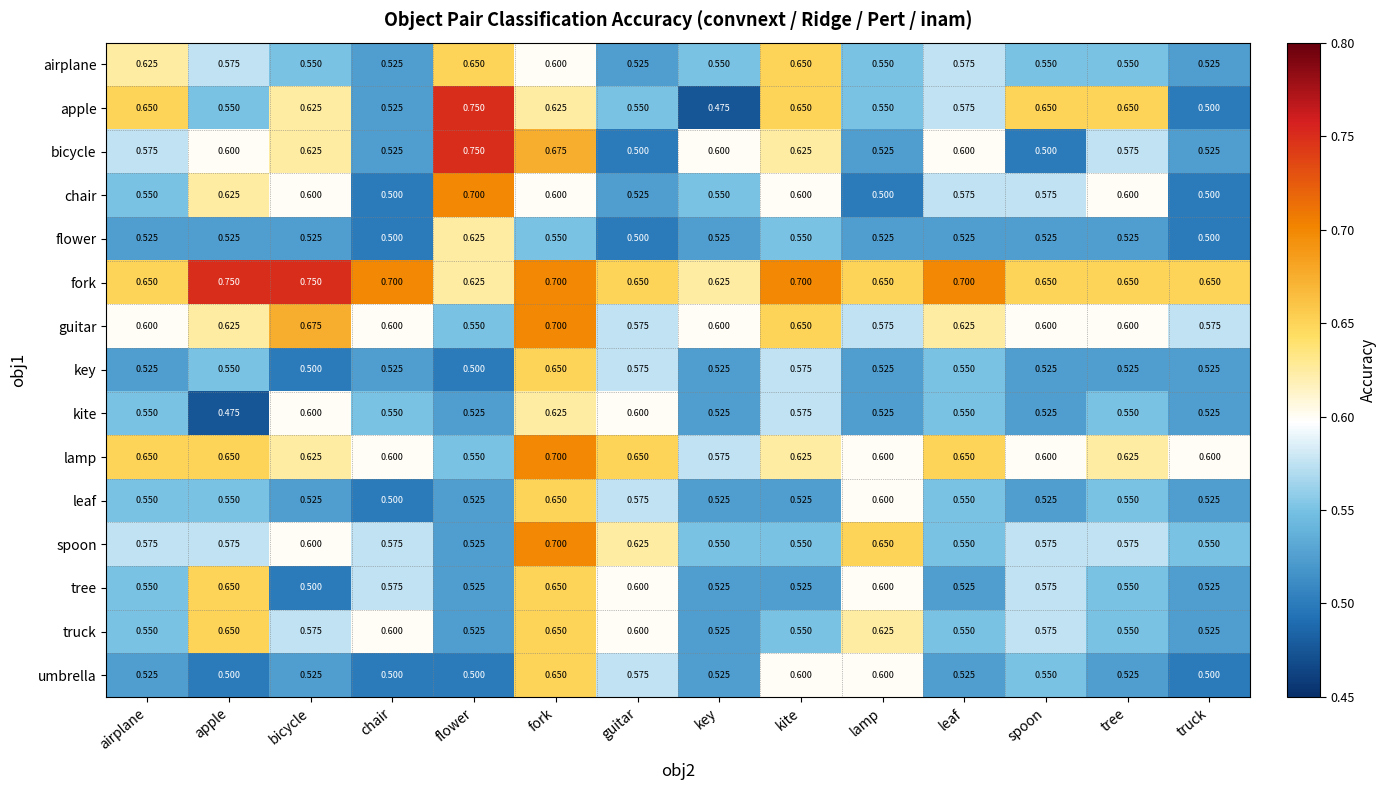

Which series has the largest total across all categories?

fork